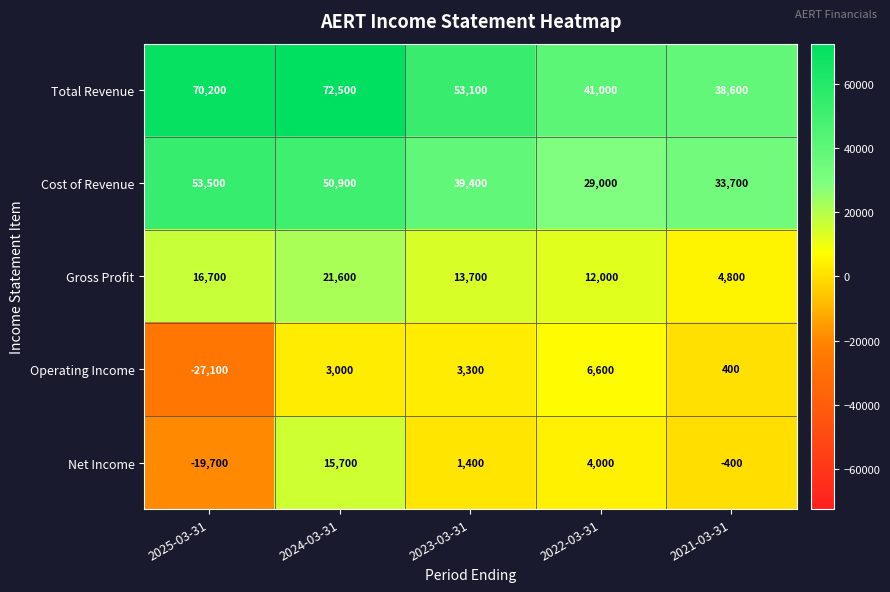

Rank the series by their maximum value, from highest to lowest.

Total Revenue, Cost of Revenue, Gross Profit, Net Income, Operating Income